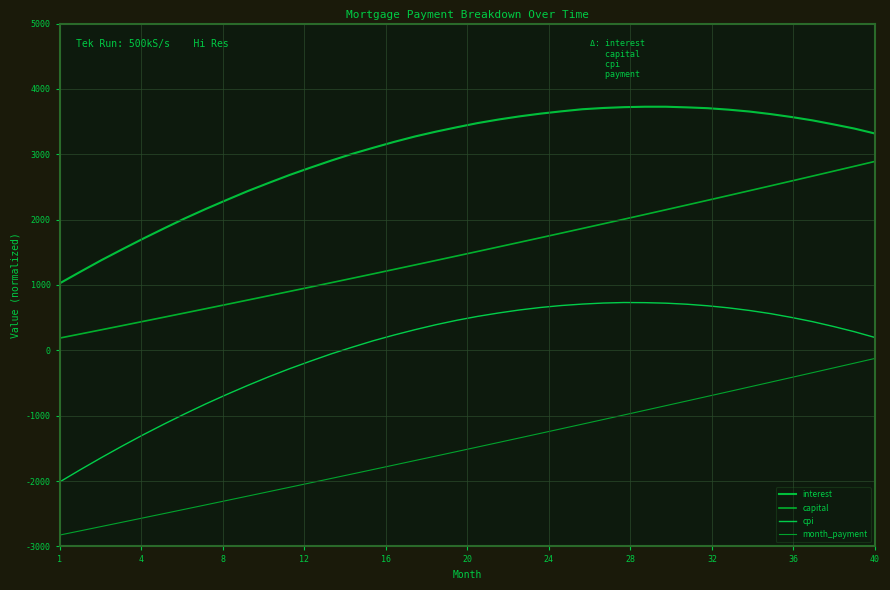

Which series has the largest total across all categories?

interest